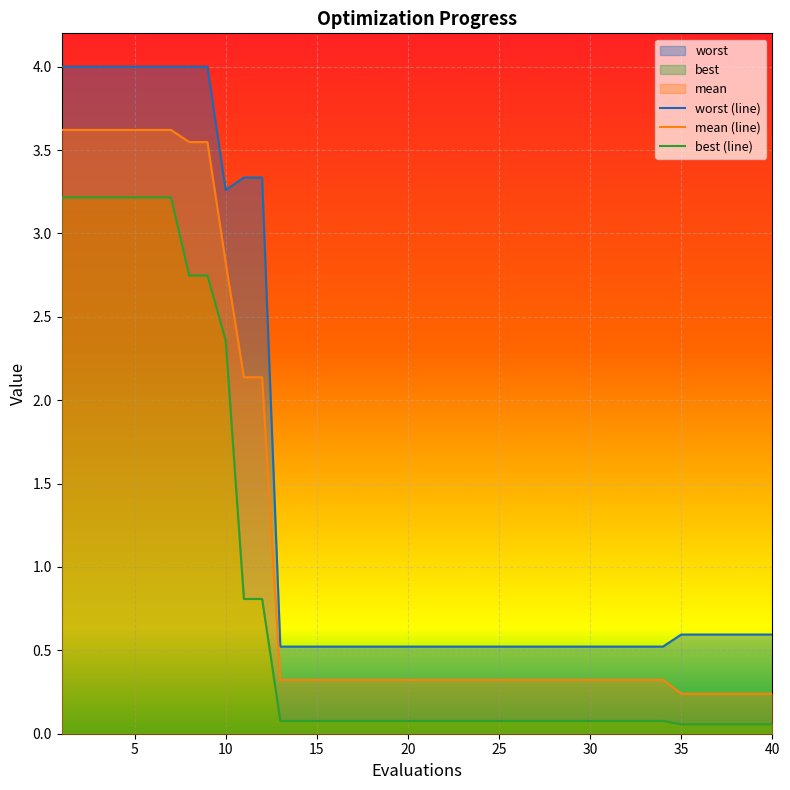

What is the average value of the worst (line) series?

1.5